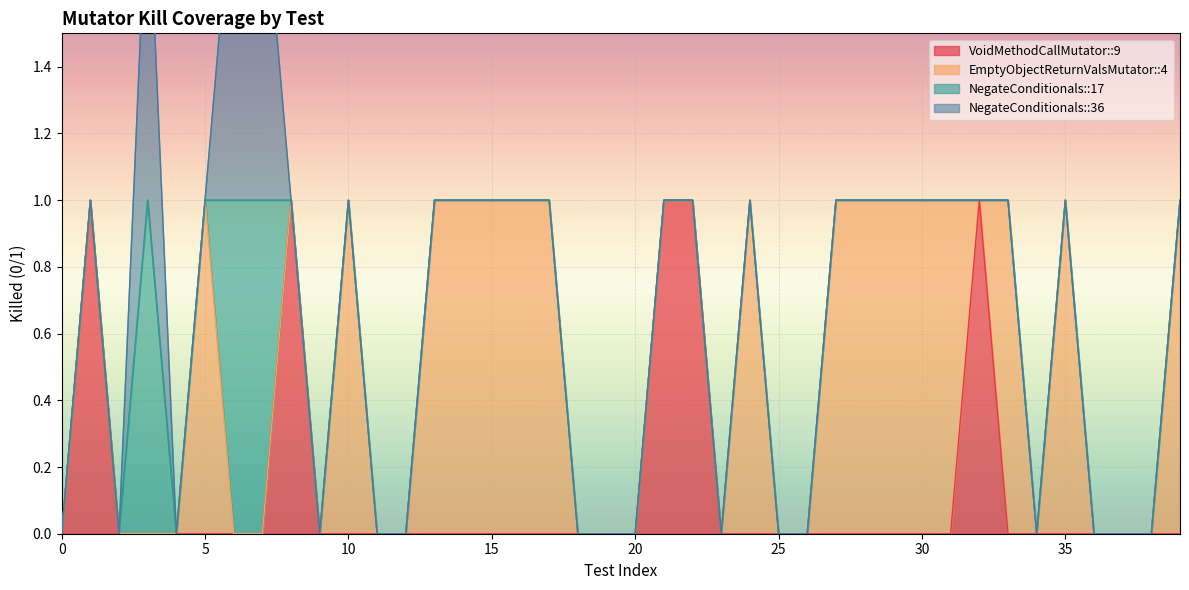

How many data points in EmptyObjectReturnValsMutator::4 are above 0?

16